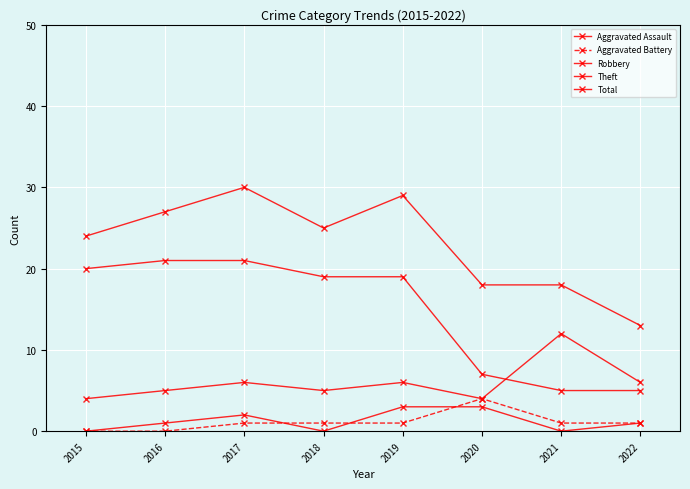

Which category has the lowest value in the Robbery series?

2015